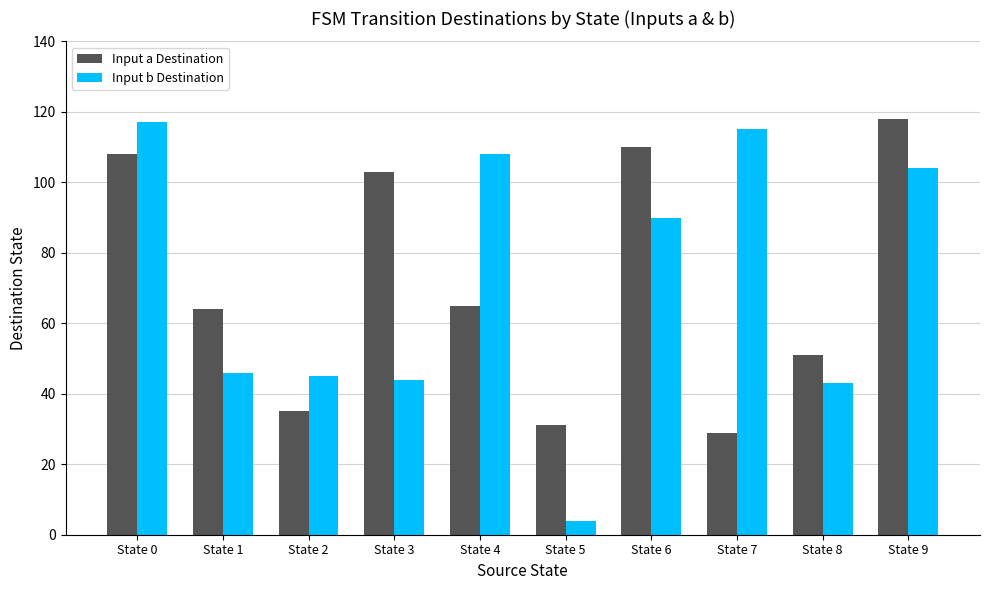

What is the value of the Input a Destination bar at the 1st from the left?

108